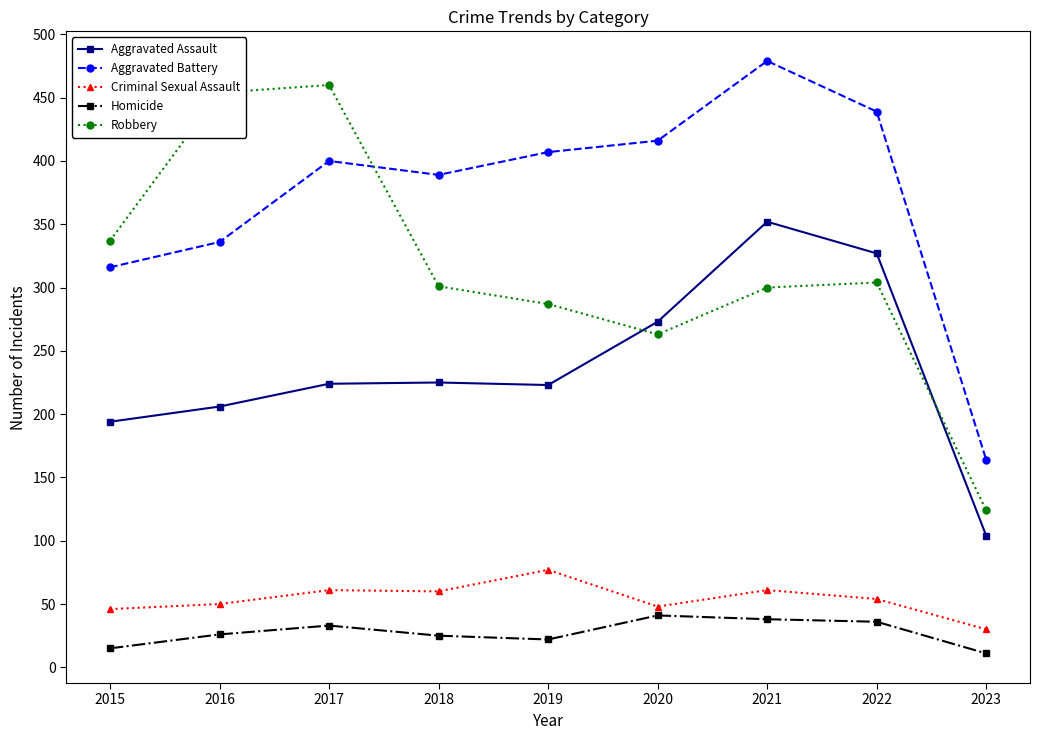

What is the value of the Aggravated Assault point at the 7th from the left?

352